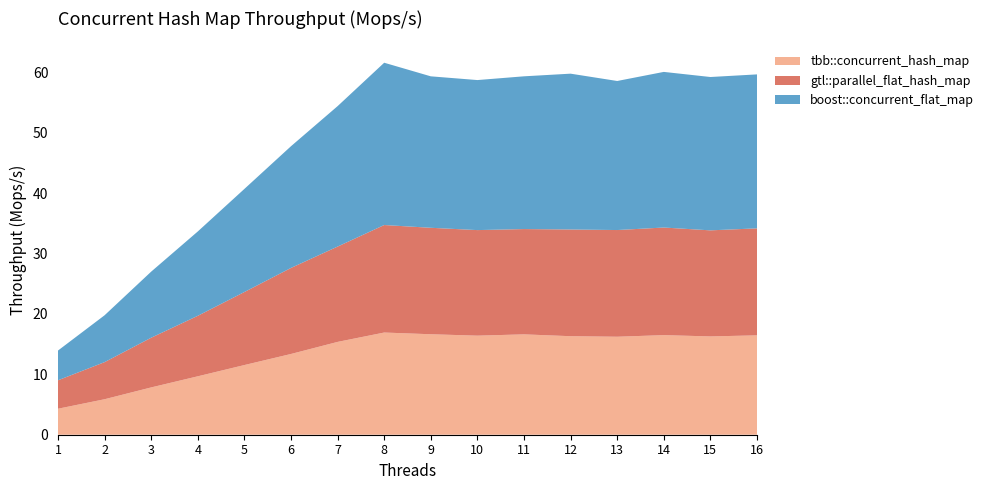

Reading left to right, transcribe all the data shown in this chart.

tbb::concurrent_hash_map: 1=4.3	2=5.9	3=7.8	4=9.7	5=11.5	6=13.4	7=15.4	8=16.9	9=16.6	10=16.4	11=16.6	12=16.3	13=16.2	14=16.5	15=16.3	16=16.5
gtl::parallel_flat_hash_map: 1=4.7	2=6.1	3=8.2	4=10.0	5=12.1	6=14.3	7=15.8	8=17.8	9=17.6	10=17.5	11=17.4	12=17.7	13=17.7	14=17.8	15=17.6	16=17.7
boost::concurrent_flat_map: 1=4.9	2=7.8	3=10.9	4=14.0	5=17.1	6=20.2	7=23.3	8=26.9	9=25.1	10=24.9	11=25.3	12=25.8	13=24.7	14=25.8	15=25.4	16=25.5